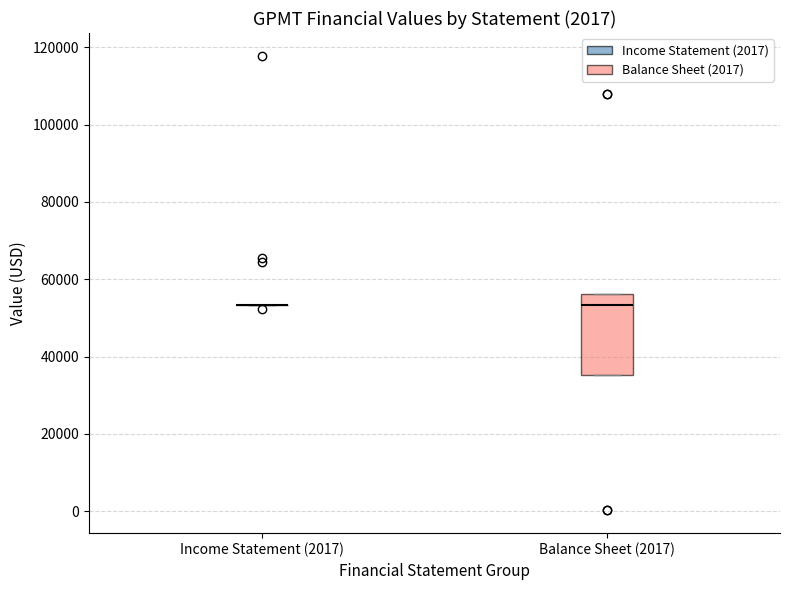

Which box is the tallest, from its lower edge to its upper edge?

Balance Sheet (2017)